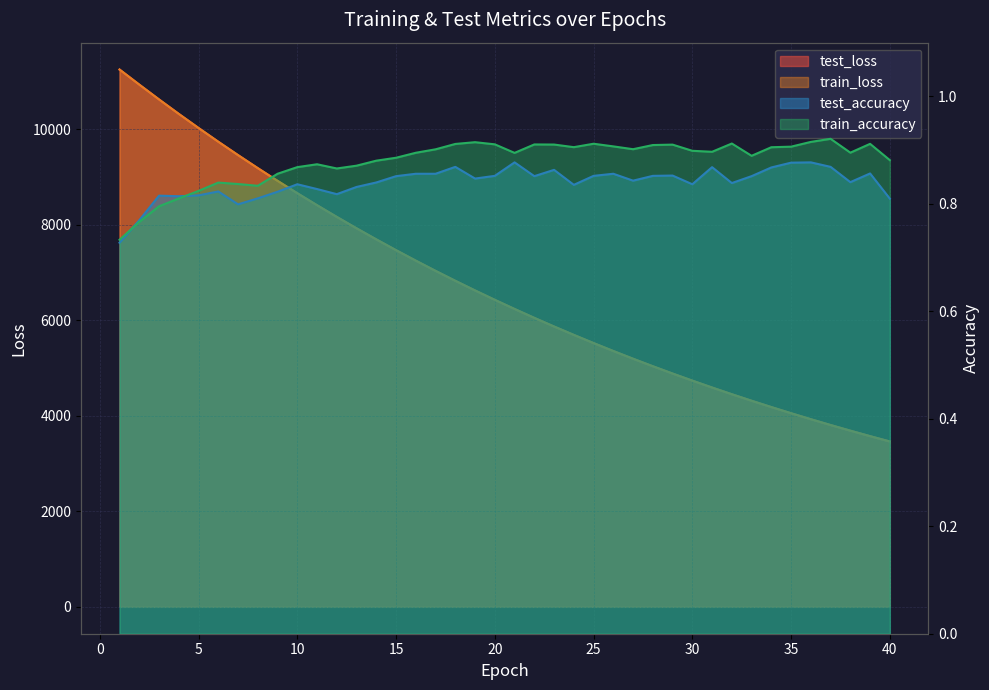

What are all the series names shown in the legend?

test_loss, train_loss, test_accuracy, train_accuracy